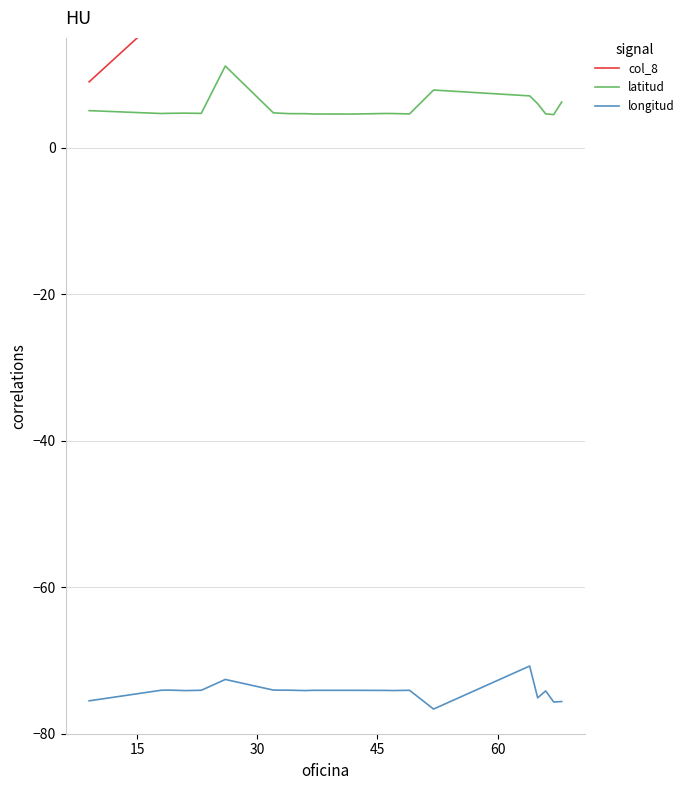

How many lines are shown in the chart?

3